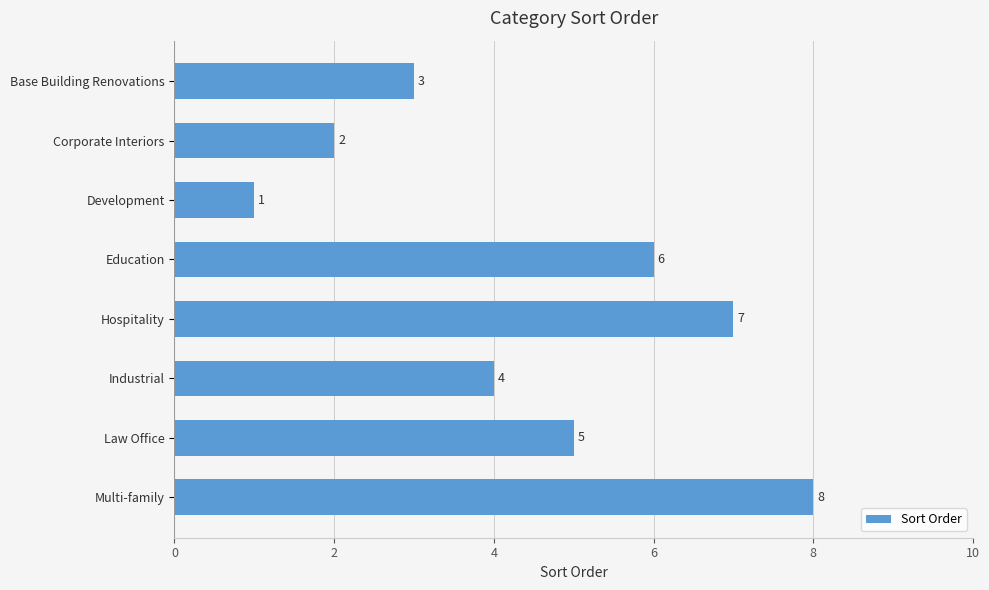

Where is the data nearest to the value 4?

Industrial